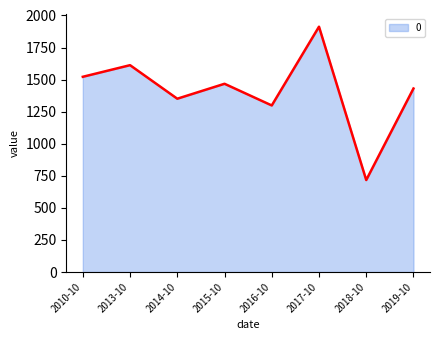

What is the approximate value at 2015-10?

1467.4